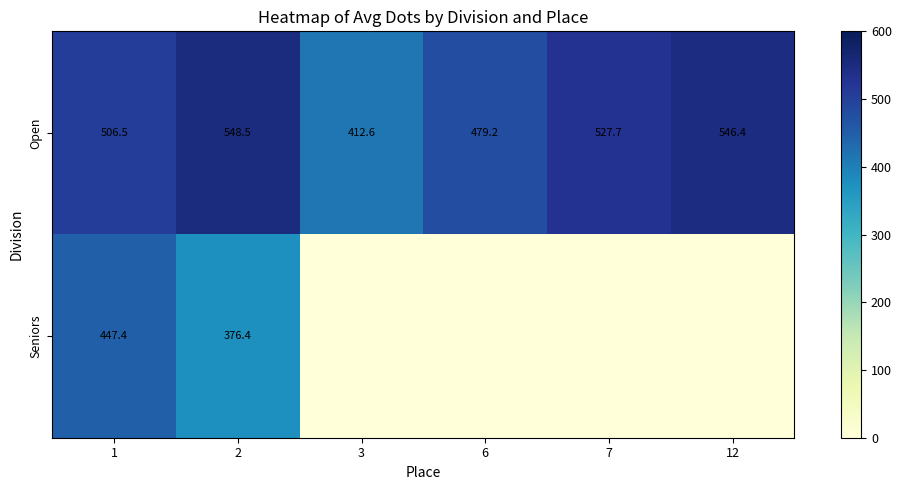

Rank the series at 7 from highest to lowest value.

Open, Seniors